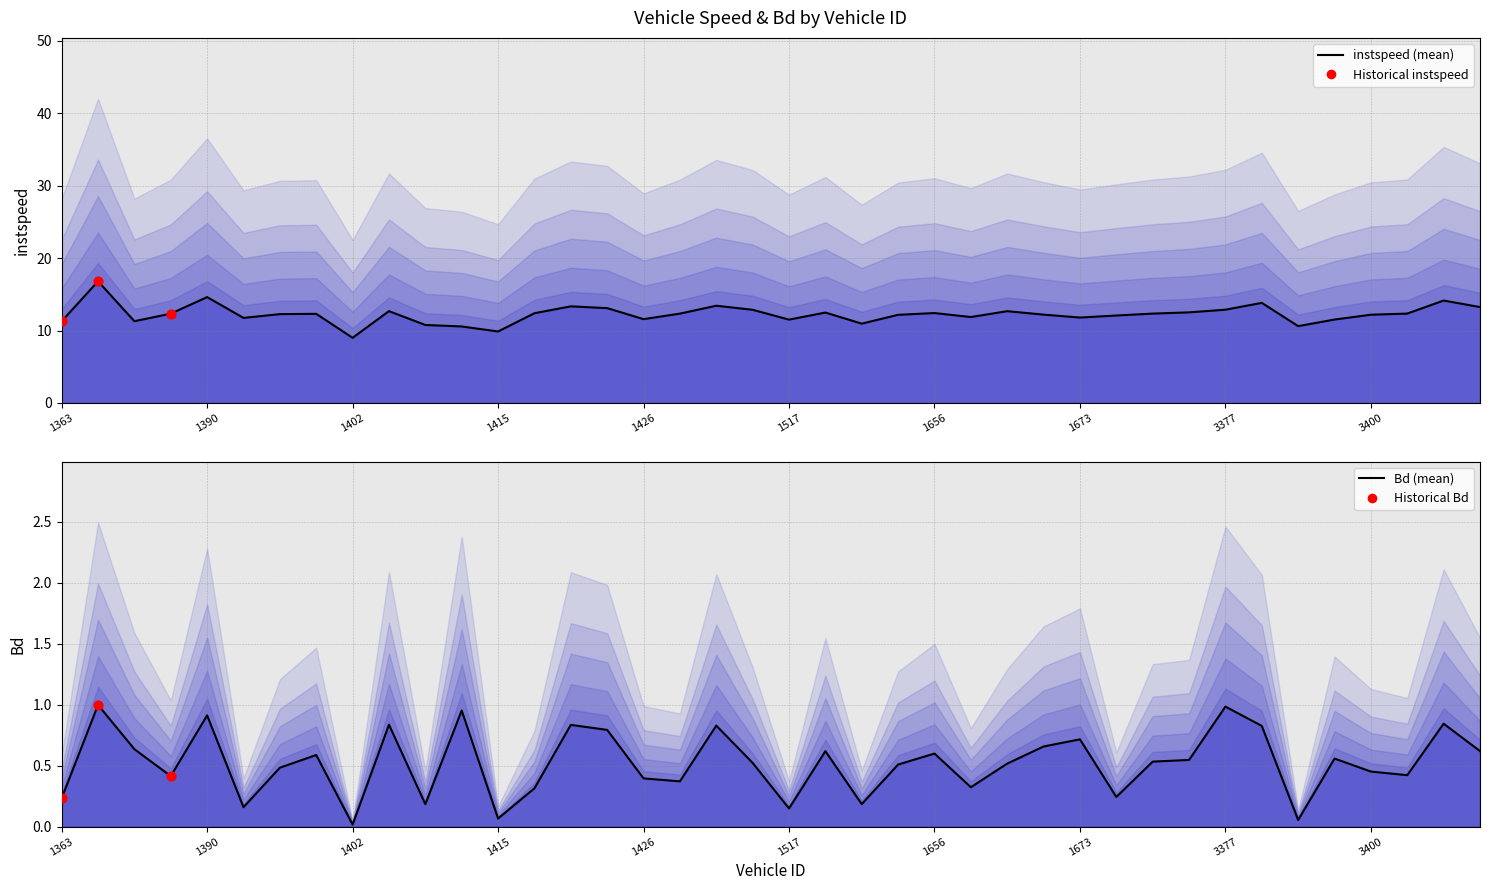

What are all the series names shown in the legend?

instspeed, Bd